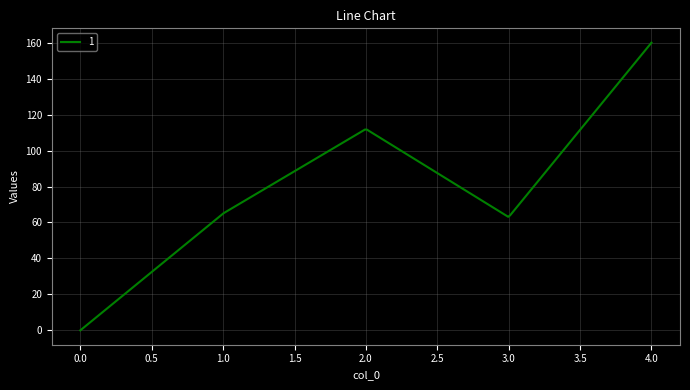

What is the greatest value displayed?

160.0